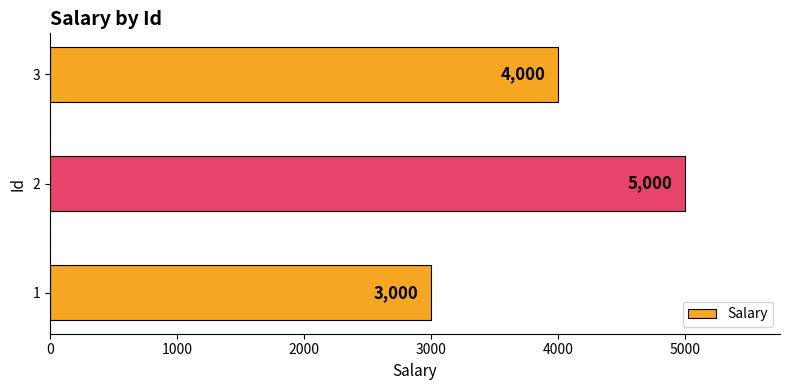

Where is the data nearest to the value 4000?

3